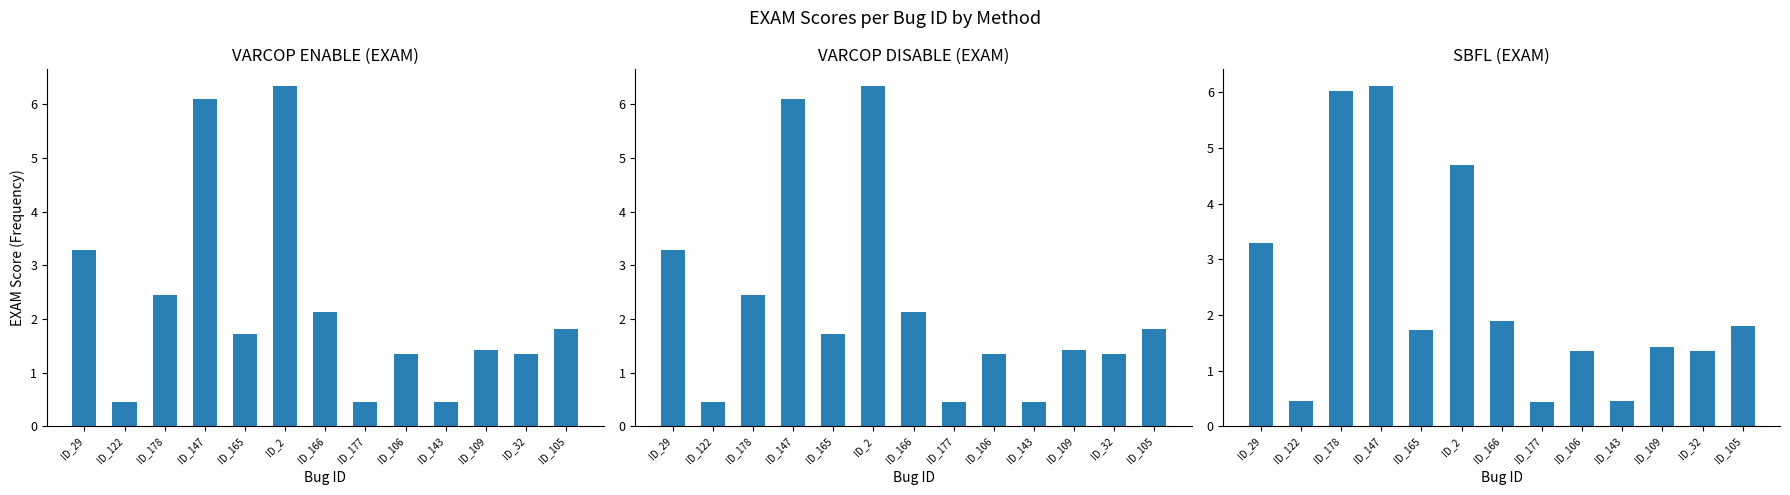

Reading left to right, extract all data points from this chart.

VARCOP_ENABLE:EXAM: ID_29=3.3	ID_122=0.5	ID_178=2.5	ID_147=6.1	ID_165=1.7	ID_2=6.3	ID_166=2.1	ID_177=0.4	ID_106=1.4	ID_143=0.5	ID_109=1.4	ID_32=1.4	ID_105=1.8
VARCOP_DISABLE:EXAM: ID_29=3.3	ID_122=0.5	ID_178=2.5	ID_147=6.1	ID_165=1.7	ID_2=6.3	ID_166=2.1	ID_177=0.4	ID_106=1.4	ID_143=0.5	ID_109=1.4	ID_32=1.4	ID_105=1.8
SBFL:EXAM: ID_29=3.3	ID_122=0.5	ID_178=6.0	ID_147=6.1	ID_165=1.7	ID_2=4.7	ID_166=1.9	ID_177=0.4	ID_106=1.4	ID_143=0.5	ID_109=1.4	ID_32=1.4	ID_105=1.8